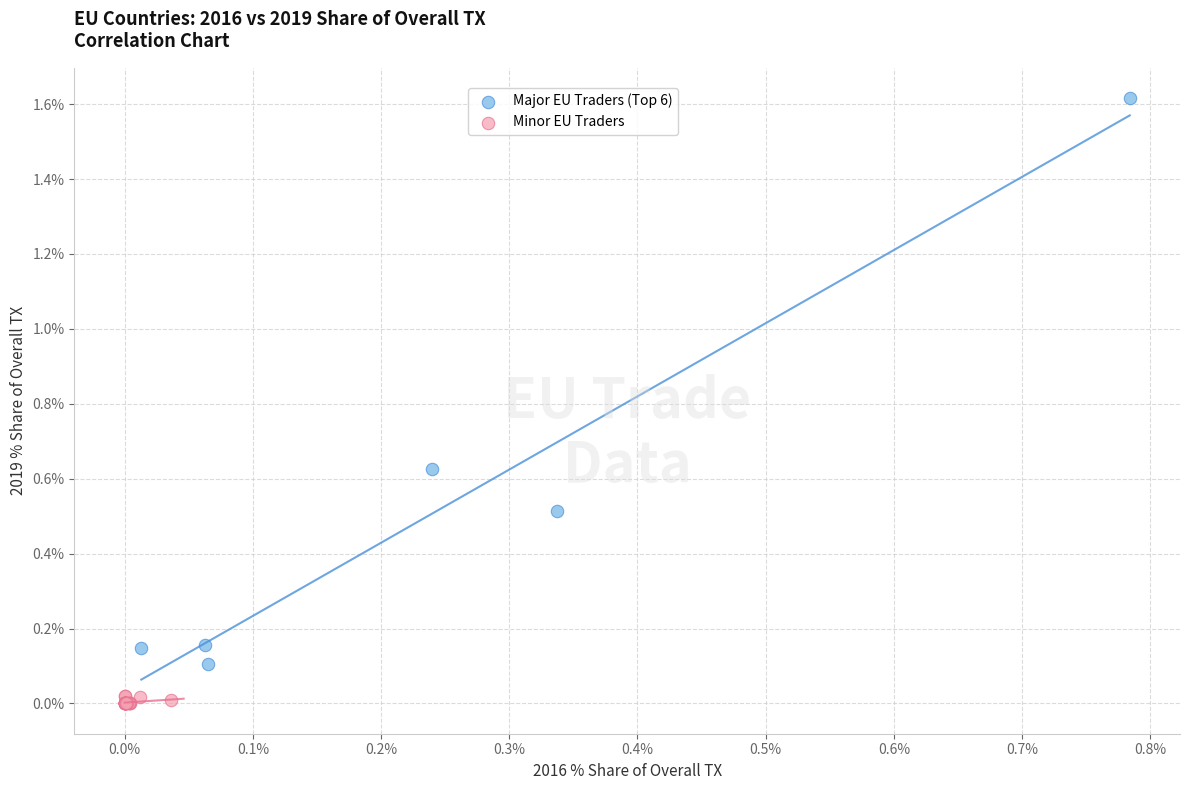

Which series has the widest spread of Y values?

Major EU Traders (Top 6)